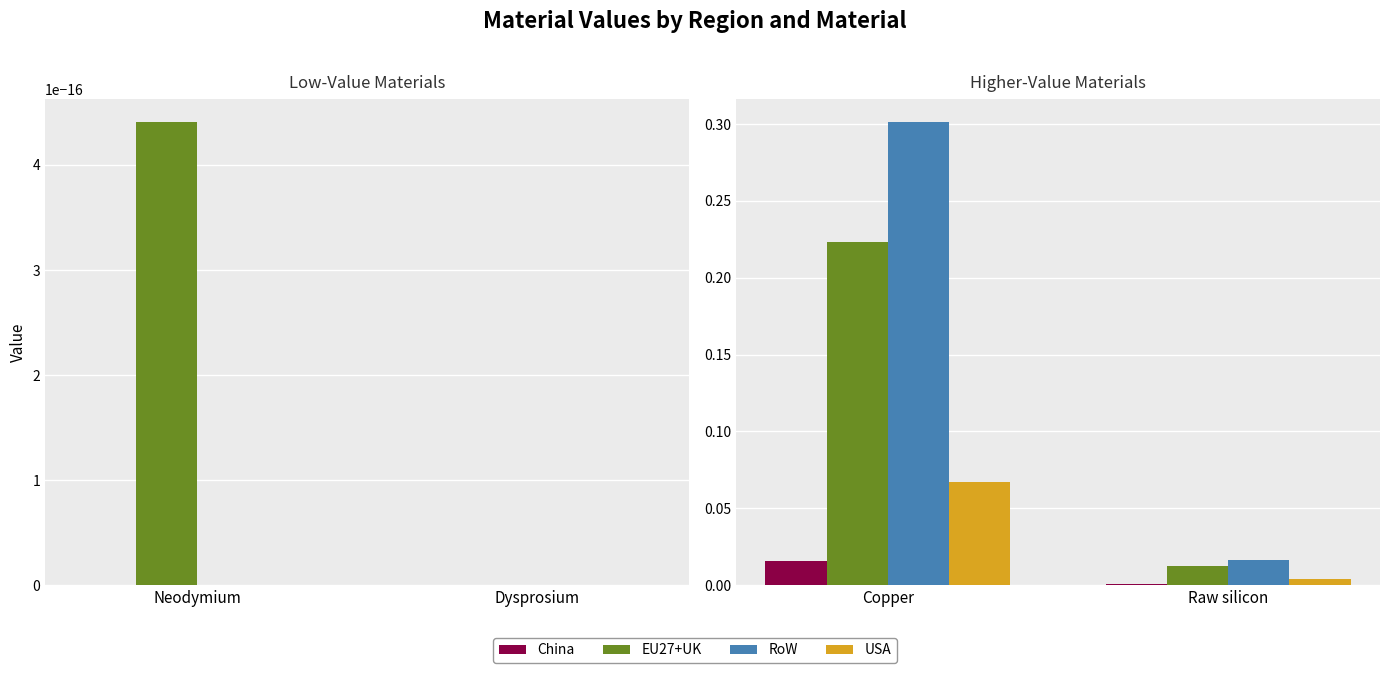

What are all the series names shown in the legend?

China, EU27+UK, RoW, USA